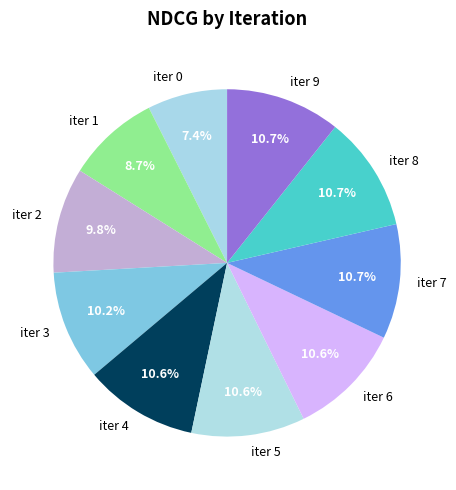

Count the number of slices in the pie.

10